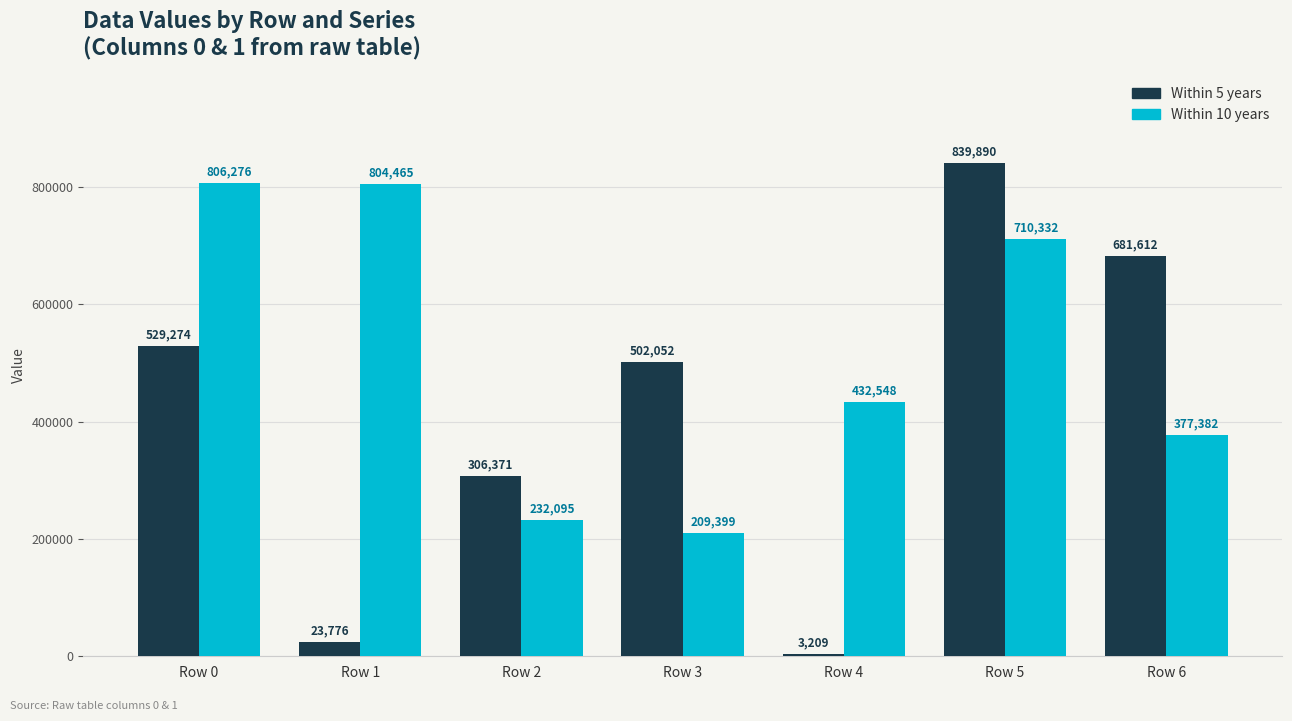

What is the smallest value displayed?

3209